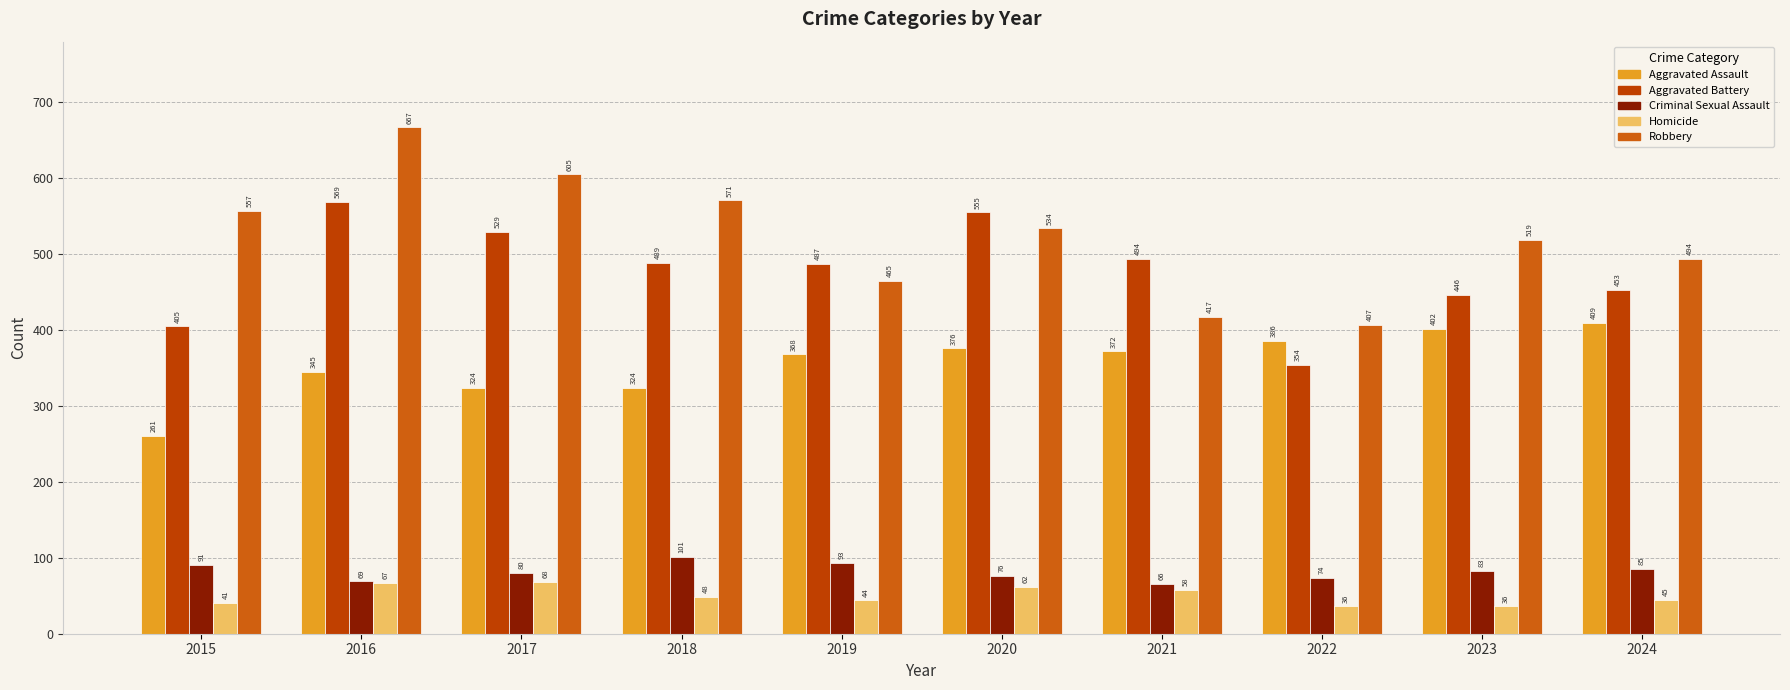

Reading left to right, extract all data points from this chart.

Aggravated Assault: 2015=261	2016=345	2017=324	2018=324	2019=368	2020=376	2021=372	2022=386	2023=402	2024=409
Aggravated Battery: 2015=405	2016=569	2017=529	2018=489	2019=487	2020=555	2021=494	2022=354	2023=446	2024=453
Criminal Sexual Assault: 2015=91	2016=69	2017=80	2018=101	2019=93	2020=76	2021=66	2022=74	2023=83	2024=85
Homicide: 2015=41	2016=67	2017=68	2018=48	2019=44	2020=62	2021=58	2022=36	2023=36	2024=45
Robbery: 2015=557	2016=667	2017=605	2018=571	2019=465	2020=534	2021=417	2022=407	2023=519	2024=494